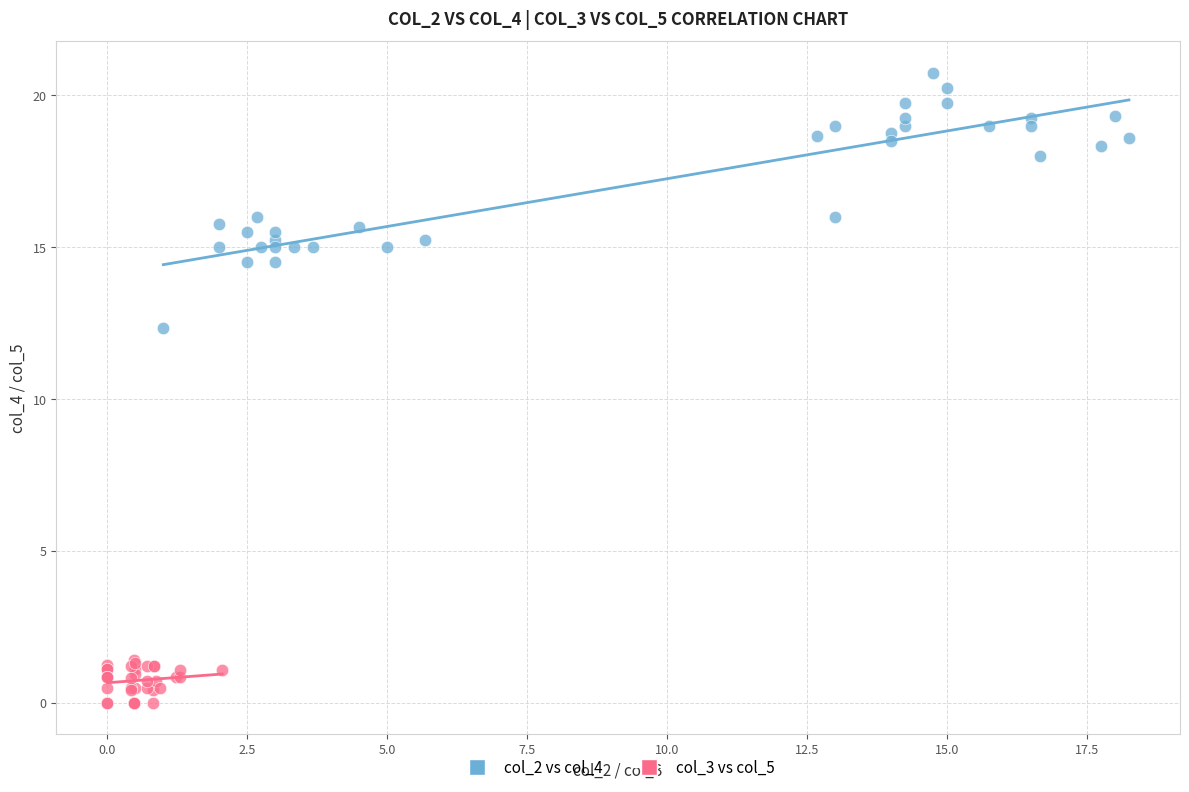

Which series reaches the maximum Y coordinate?

col_2 vs col_4